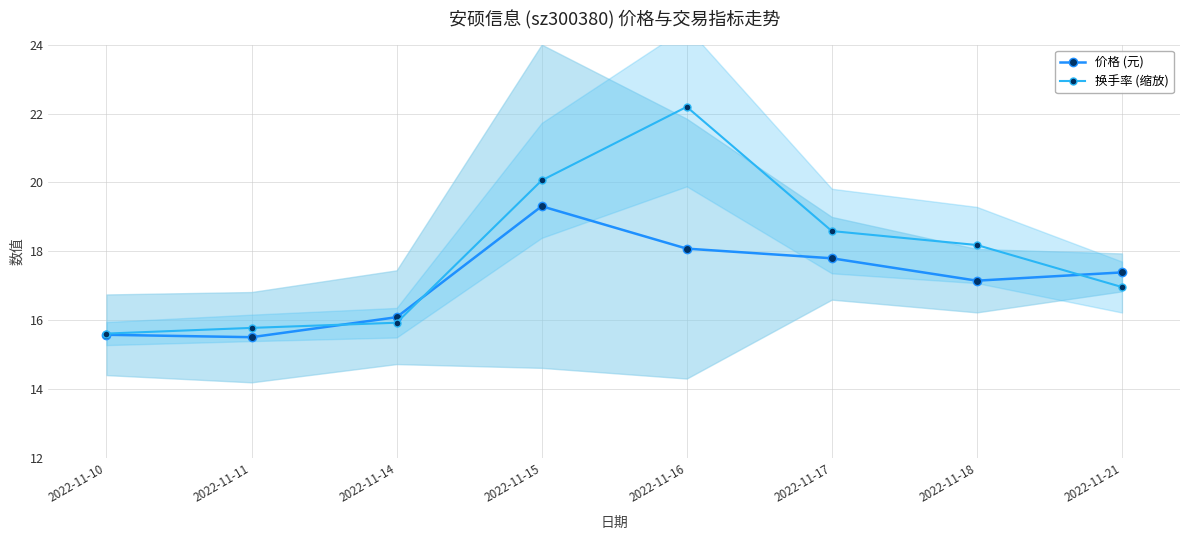

Rank the series at 2022-11-14 from lowest to highest value.

换手率 (缩放), 价格 (元)